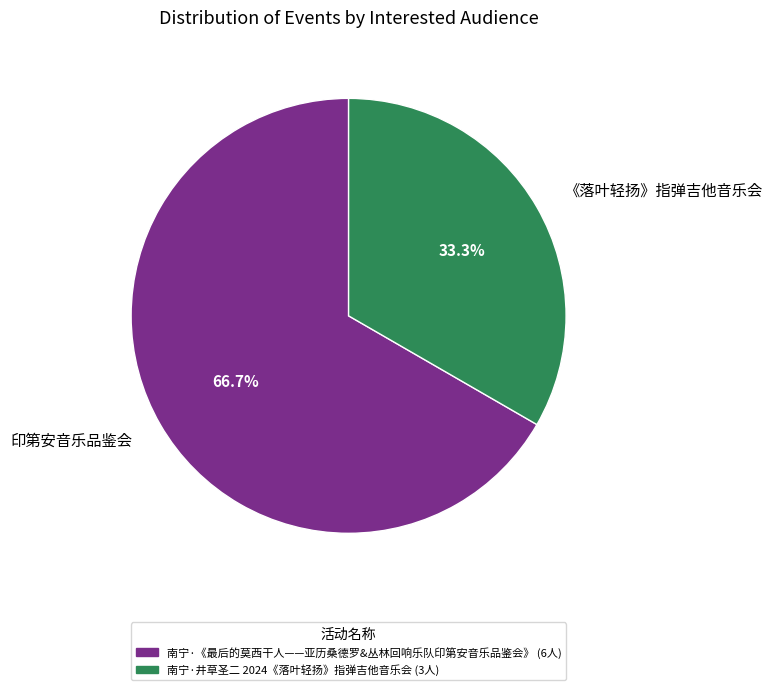

Which has a higher value, 印第安音乐品鉴会 or 《落叶轻扬》指弹吉他音乐会?

印第安音乐品鉴会